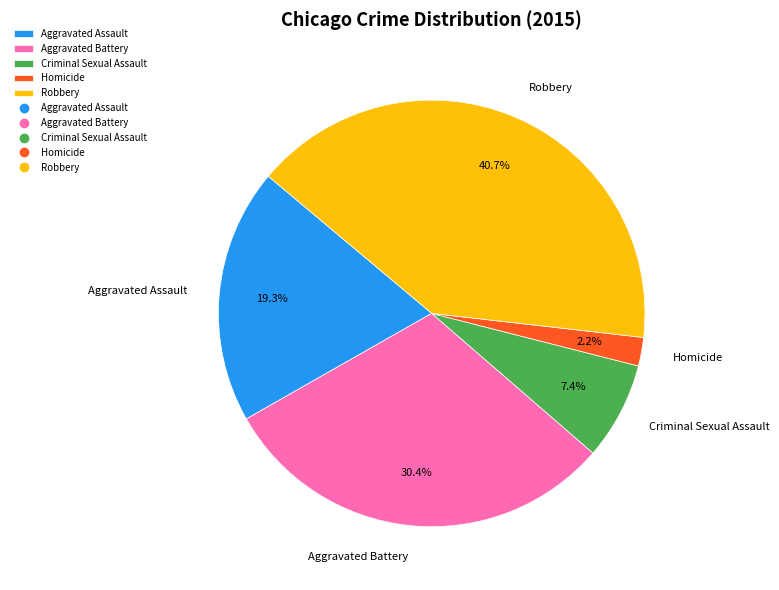

How many slices are in this pie chart?

5